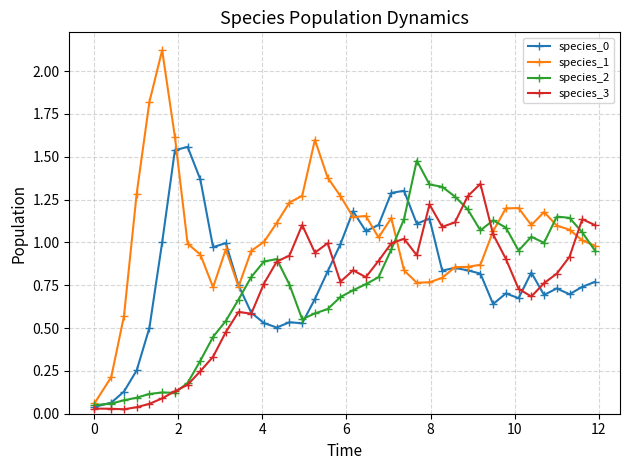

Which series has the largest total across all categories?

species_1